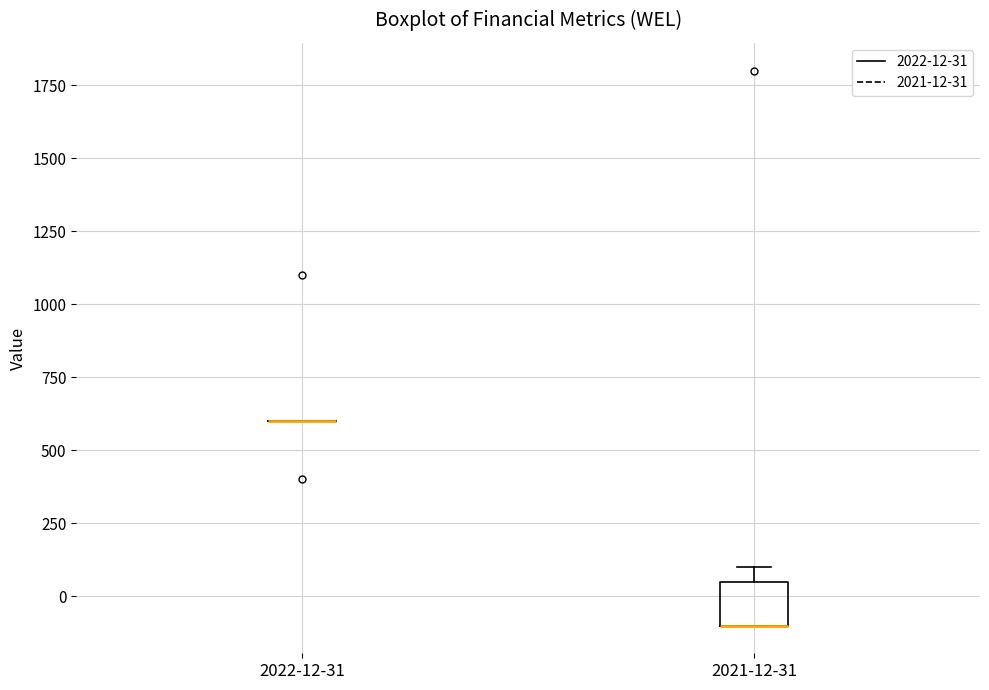

Where is the upper edge of the box for 2021-12-31 on the y-axis? The values are not printed on the chart, so give them approximately, as read against the axis.

50